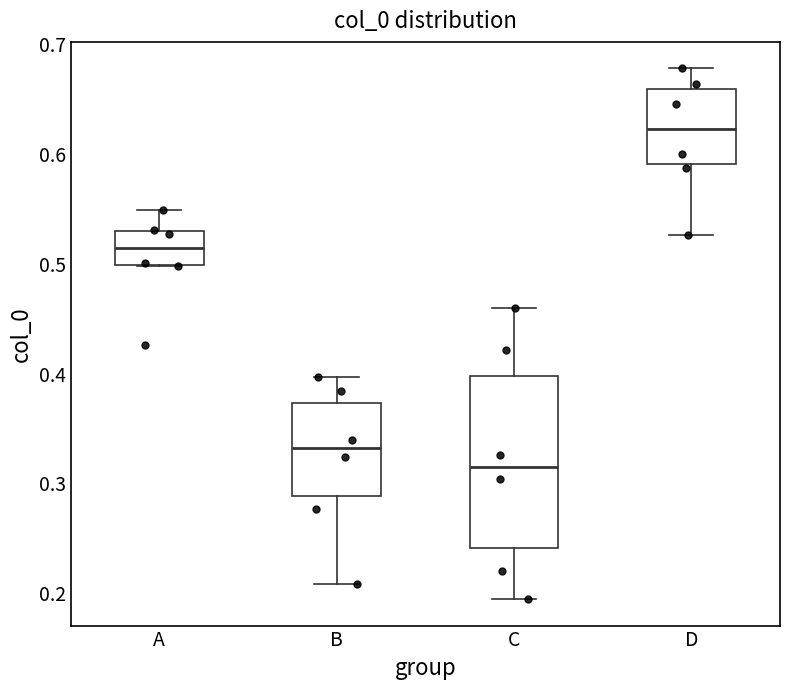

Reading left to right, transcribe this box plot: for each box, give where its median line is, the range the box spans, and where its two whiskers end, as read against the y-axis. The values are not printed on the chart, so give them approximately, as read against the axis.

A: median 0.51, box 0.50 to 0.53, whiskers 0.50 to 0.55
B: median 0.33, box 0.29 to 0.37, whiskers 0.21 to 0.40
C: median 0.31, box 0.24 to 0.40, whiskers 0.19 to 0.46
D: median 0.62, box 0.59 to 0.66, whiskers 0.53 to 0.68